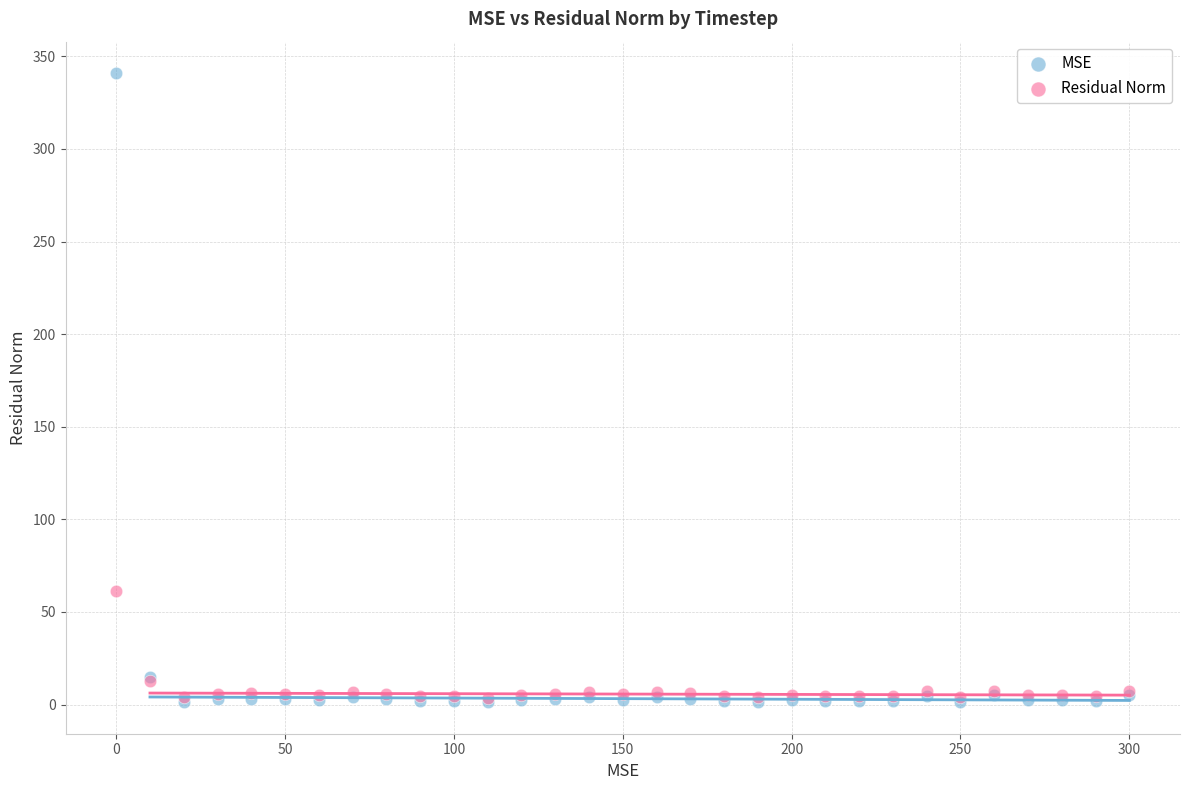

Across all series, what Y value is closest to 171?

61.2